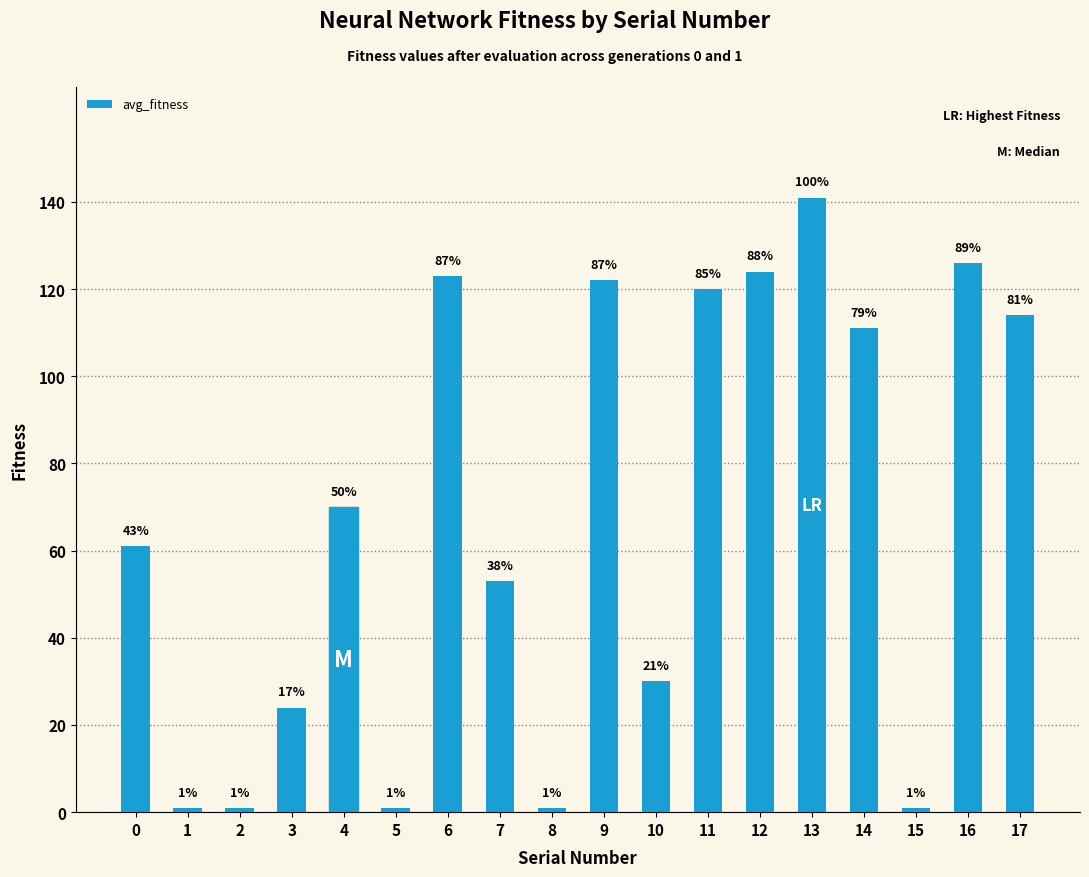

Reading right to left, transcribe all the data shown in this chart.

17=114	16=126	15=1	14=111	13=141	12=124	11=120	10=30	9=122	8=1	7=53	6=123	5=1	4=70	3=24	2=1	1=1	0=61